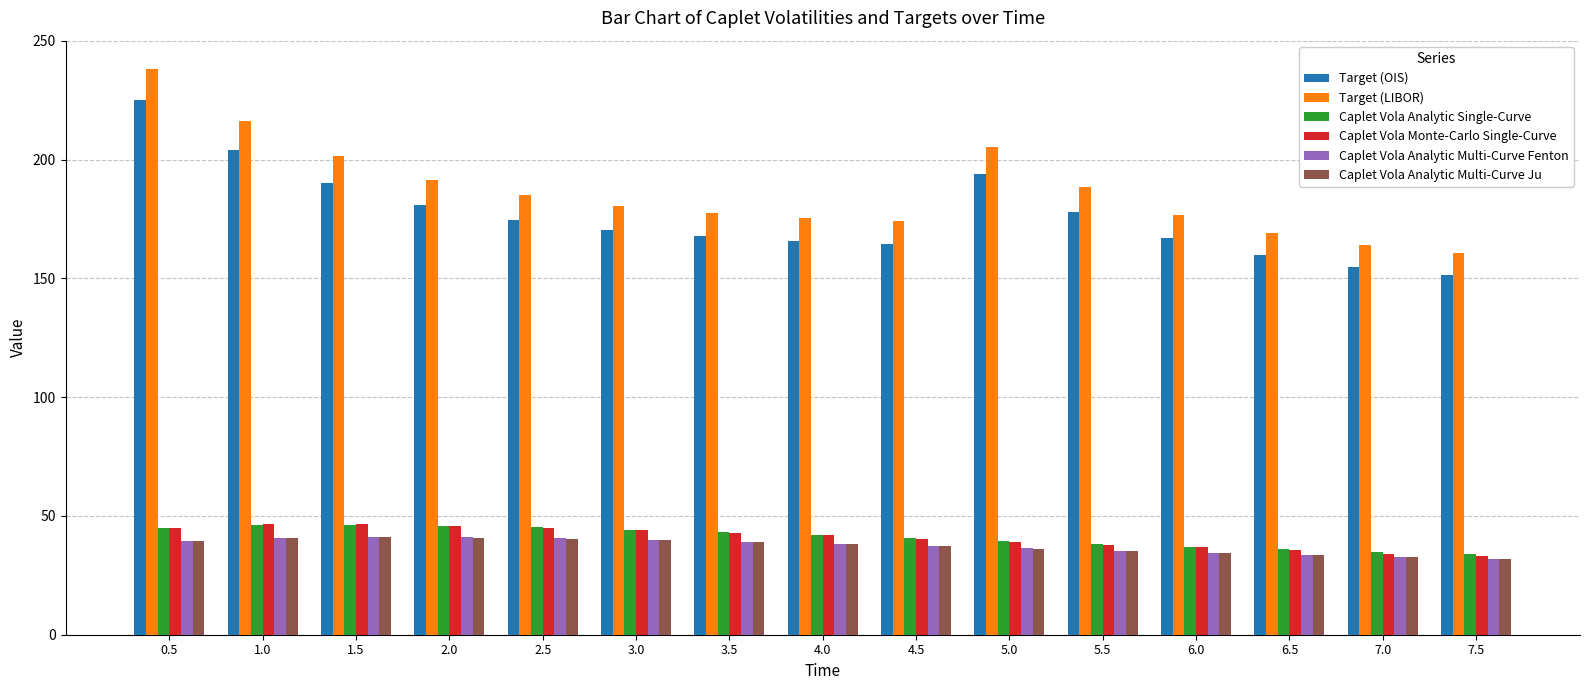

Is it true that Caplet Vola Analytic Multi-Curve Fenton equals 37.3 at 4.5?

True